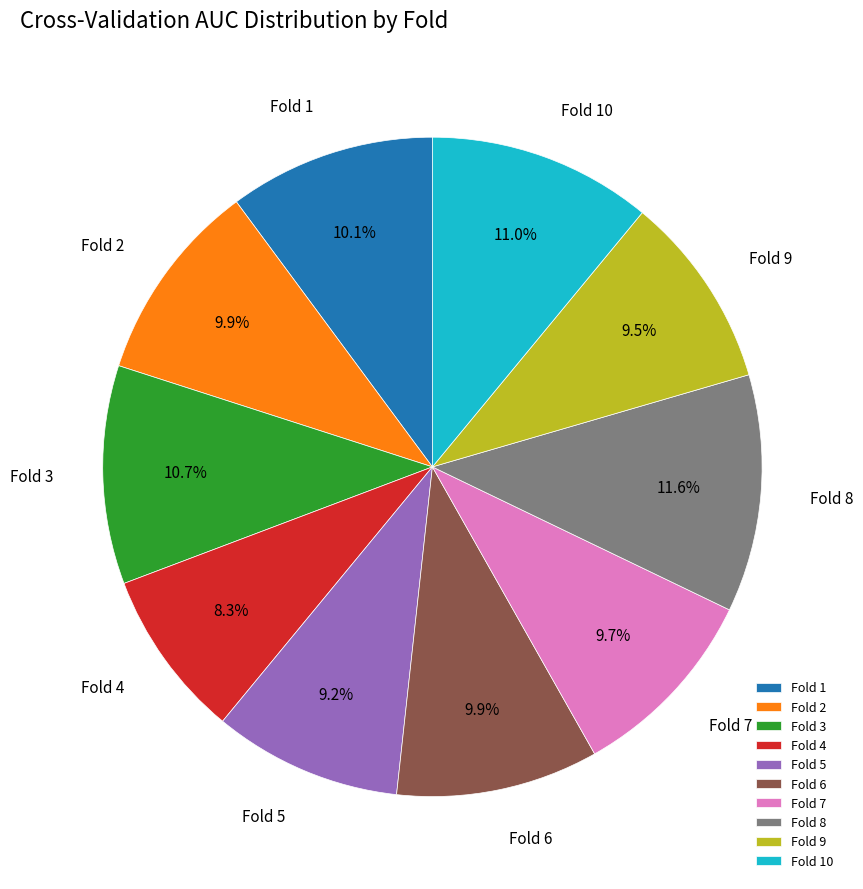

What percentage is the Fold 10 slice, to the nearest percent?

11%